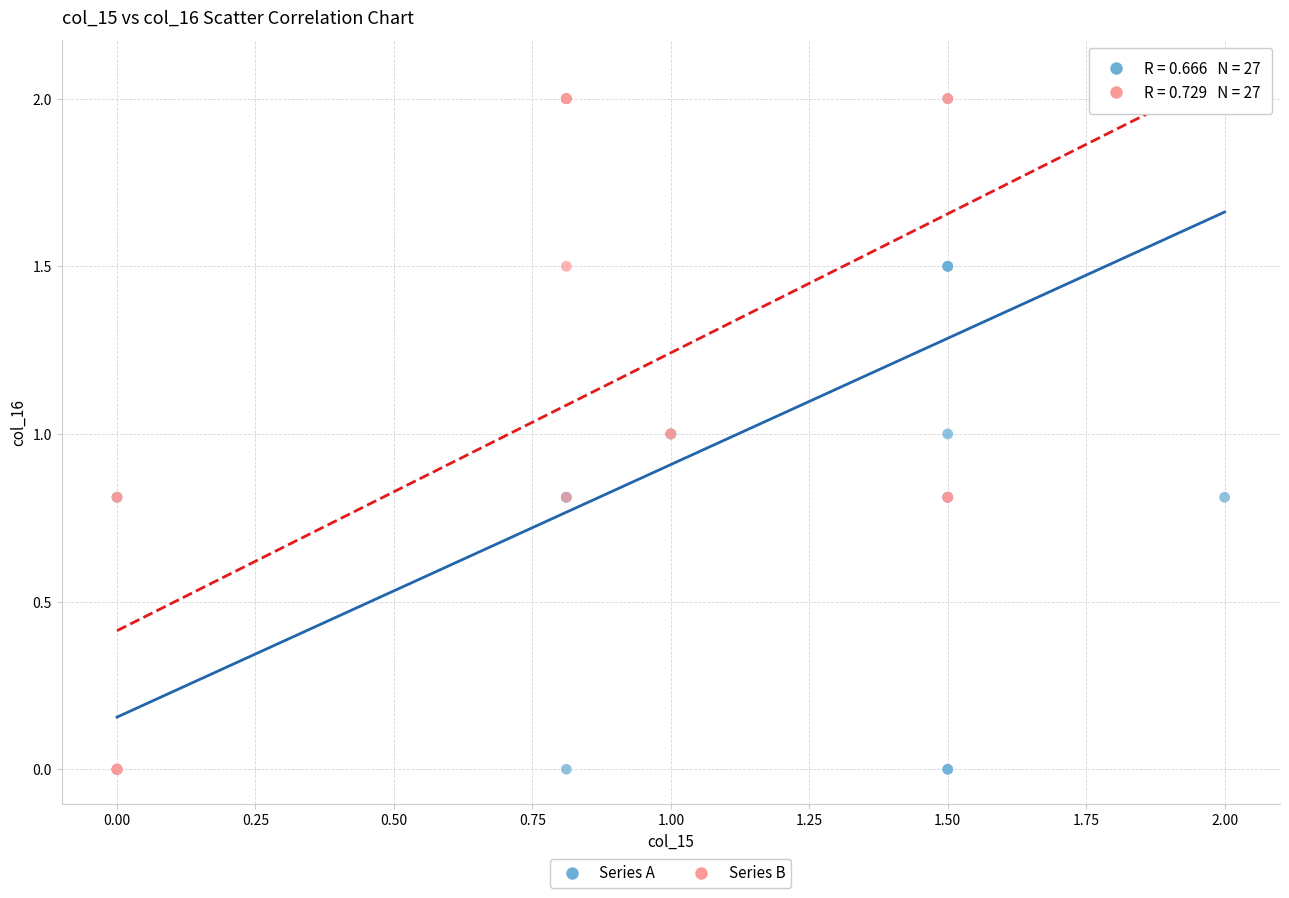

What are all the series names shown in the legend?

Series A, Series B